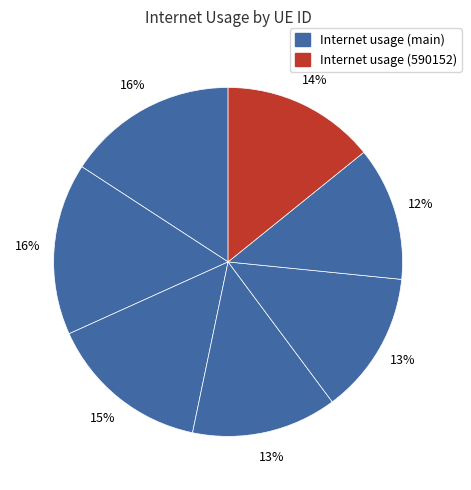

Count the number of slices in the pie.

7